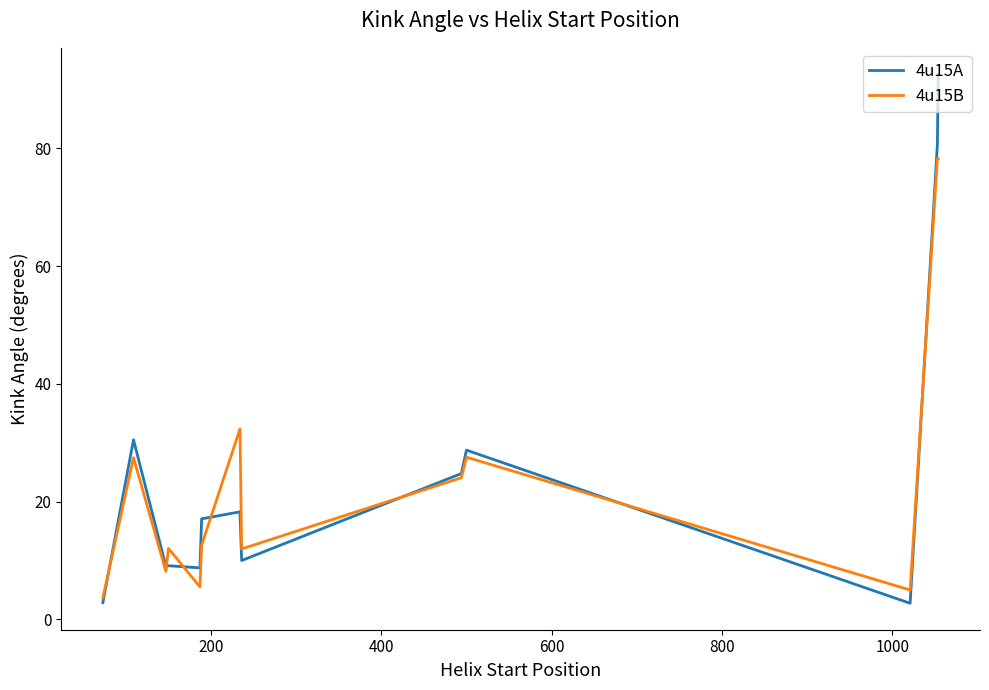

True or false: 4u15B has more than 0 interior local peaks.

True